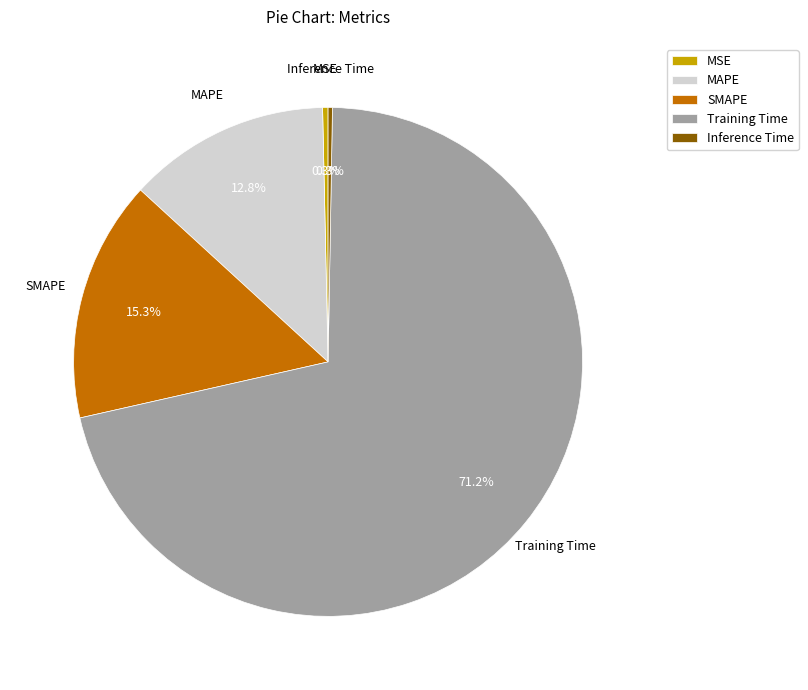

To the nearest percent, what portion does Training Time represent?

71%